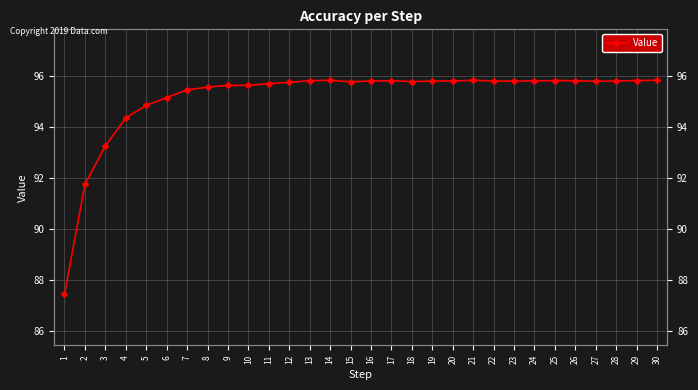

Rank the categories by value from lowest to highest.

1, 2, 3, 4, 5, 6, 7, 8, 9, 10, 11, 12, 15, 18, 27, 16, 19, 20, 22, 23, 24, 28, 13, 17, 26, 25, 29, 14, 21, 30